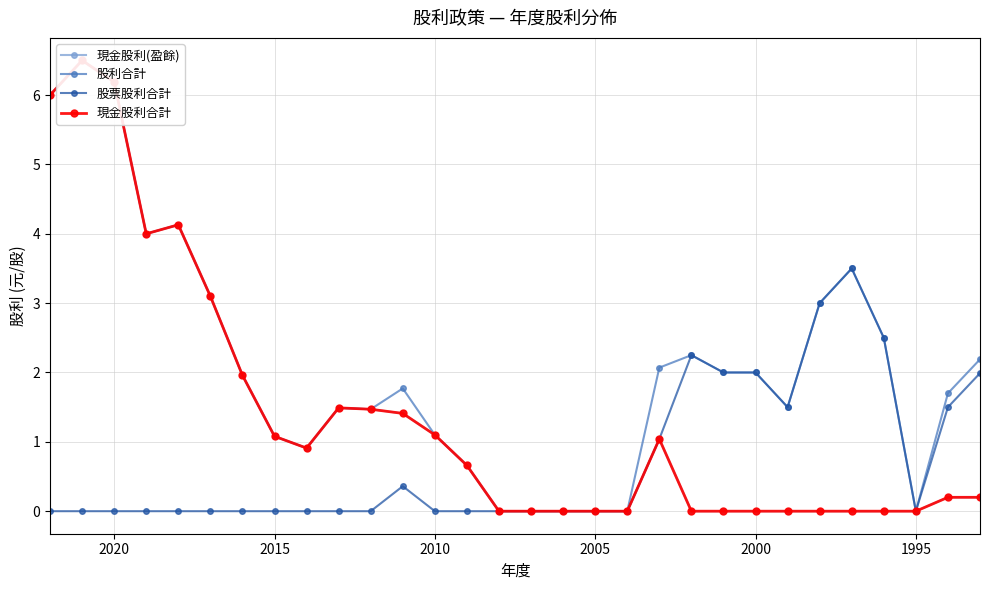

Is the value of 現金股利合計 at 9 greater than the value of 現金股利(盈餘) at 16?

Yes